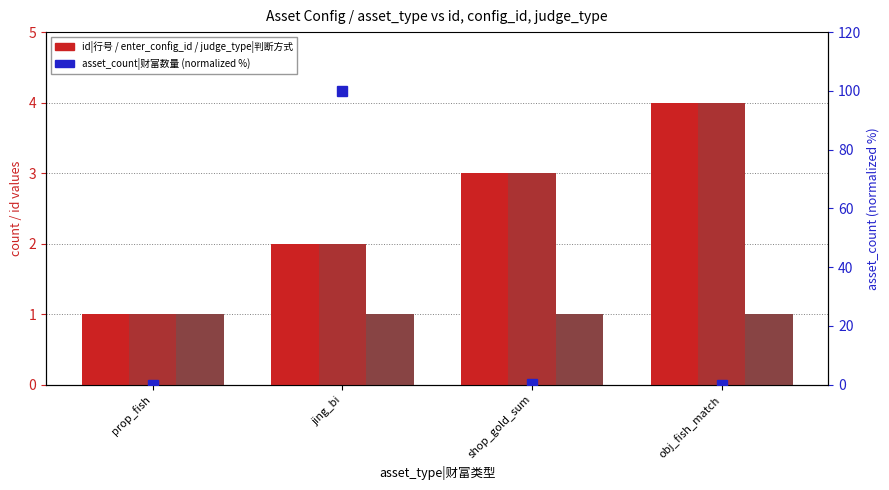

Is it true that id|行号 equals 6.8 at obj_fish_match?

False